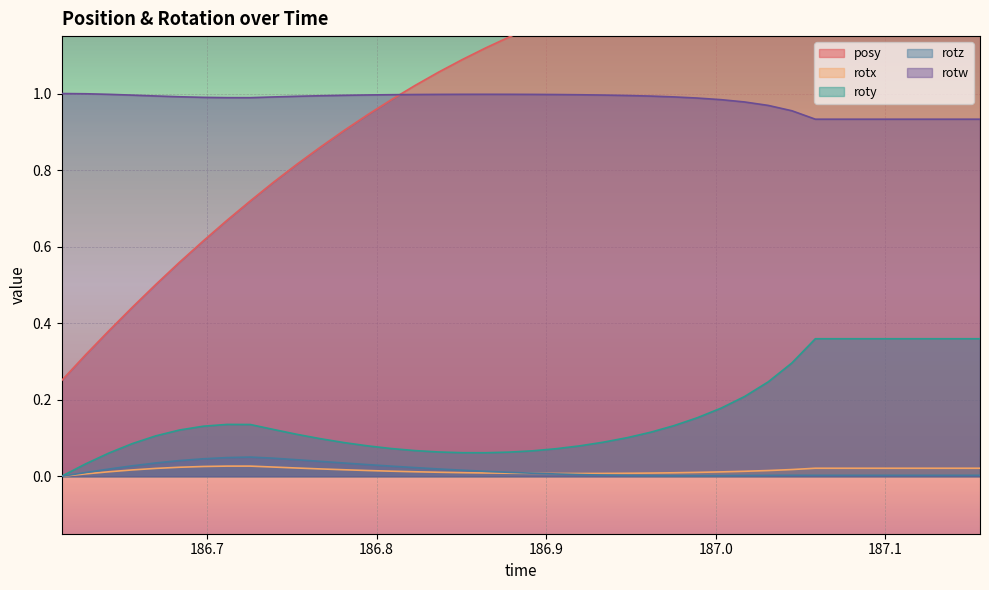

True or false: rotx and rotw intersect in this chart.

False